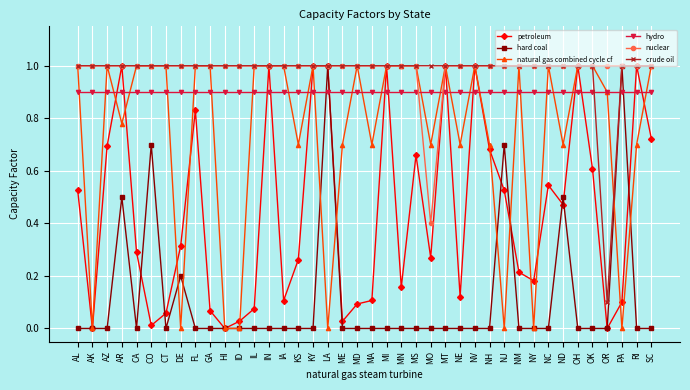

What is the label of the 30th point from the left?

NJ